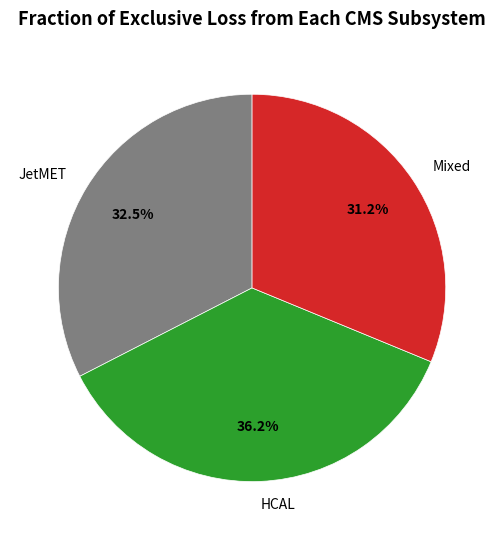

What is the total percentage of JetMET and Mixed?

63.8%